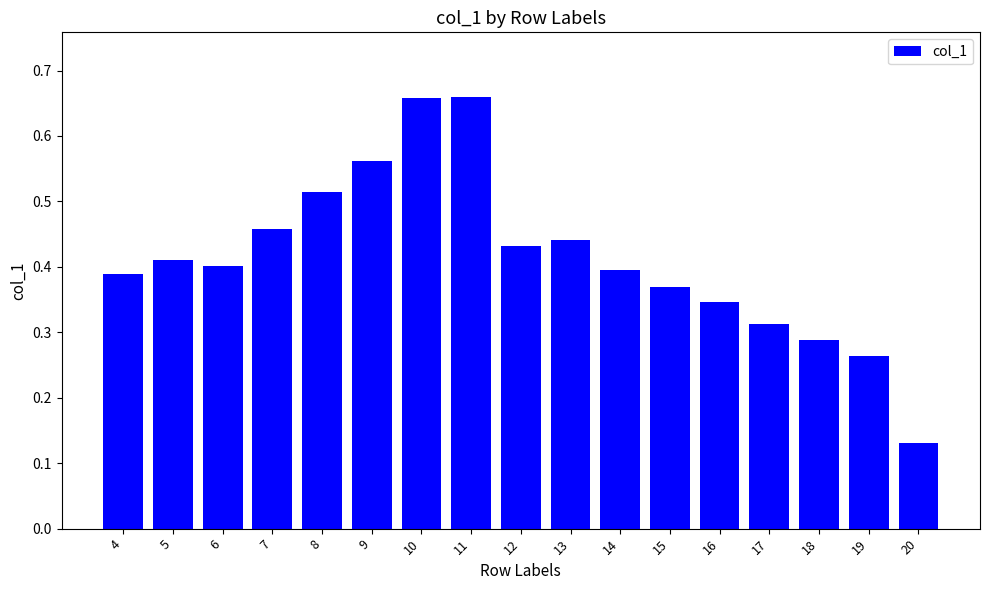

At which label is the value closest to 0?

20